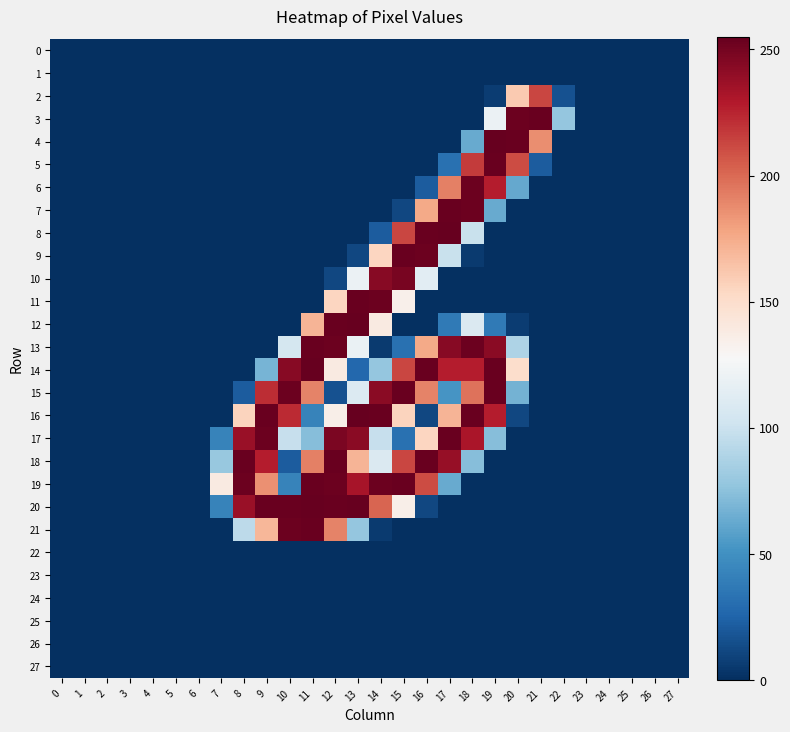

How many series are shown in this chart?

28